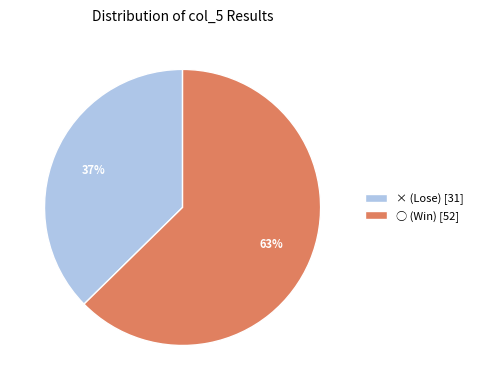

To the nearest percent, what is the average slice percentage?

50%